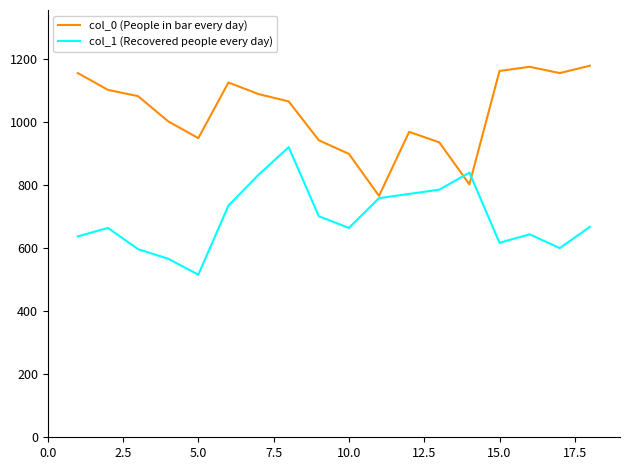

Which series has the largest total across all categories?

col_0 (People in bar every day)